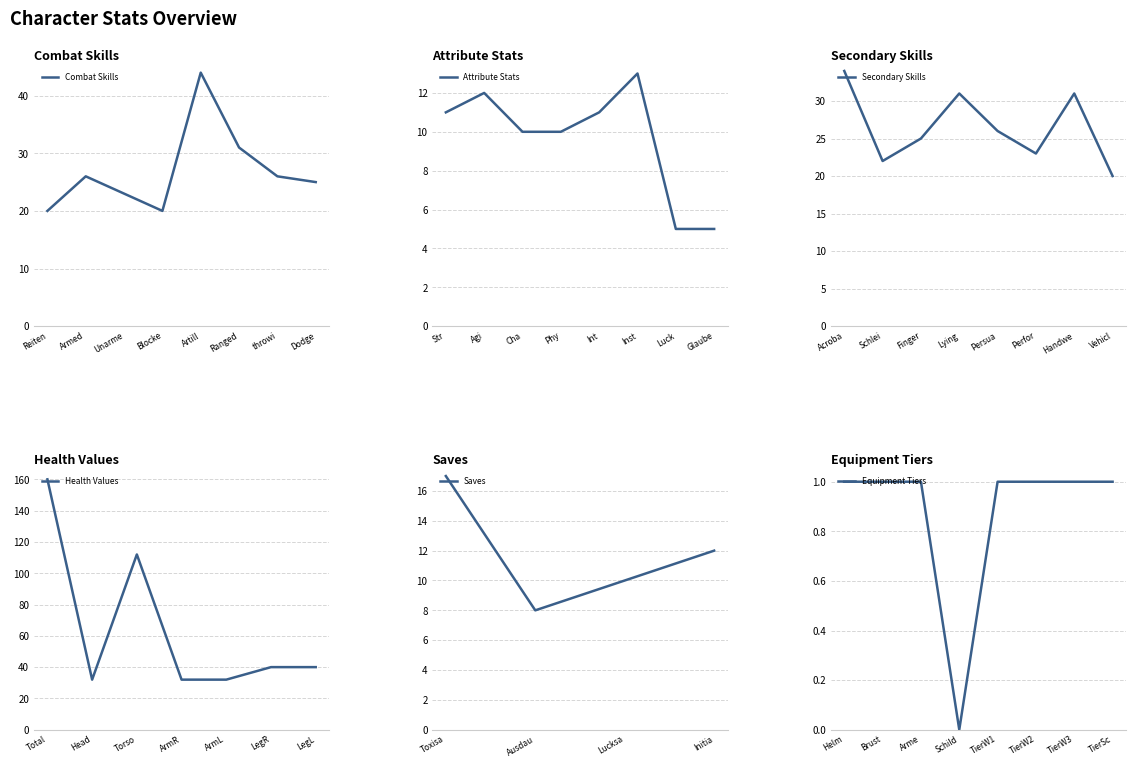

Rank the categories by Attribute Values value from highest to lowest.

Inst, Agi, Str, Int, Cha, Phy, Luck, Glaube